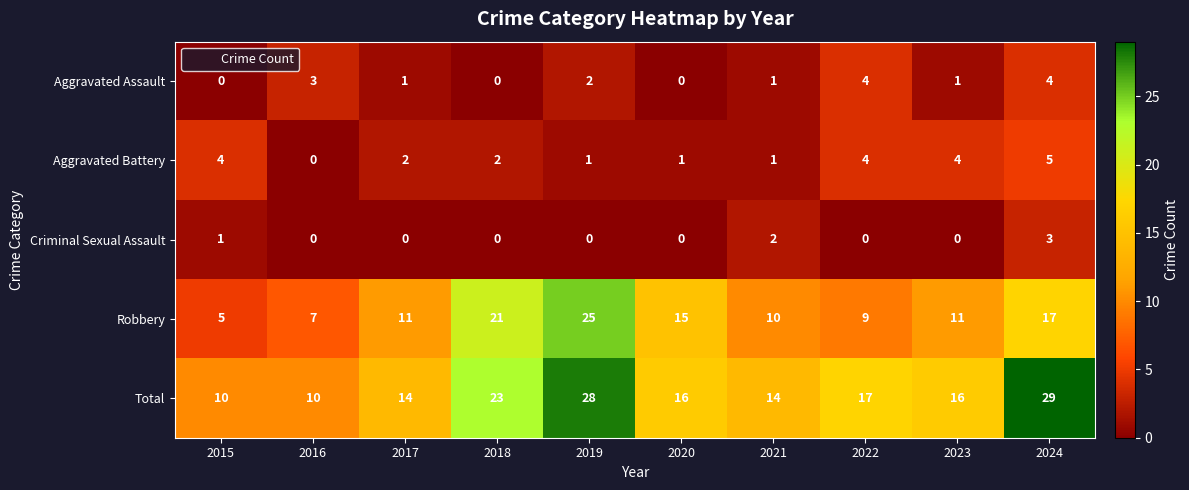

The Criminal Sexual Assault series shows 0 at 2017. True or false?

True